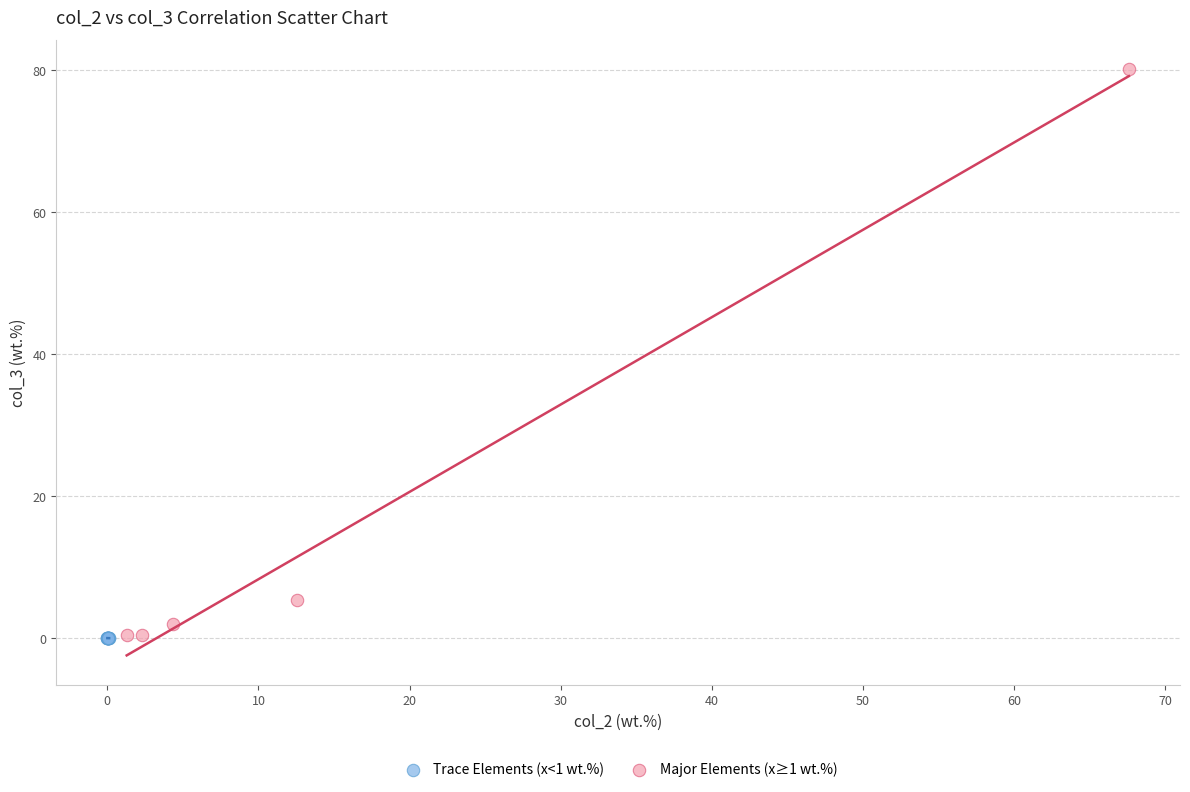

Which series contains the highest Y value?

Major Elements (x≥1 wt.%)